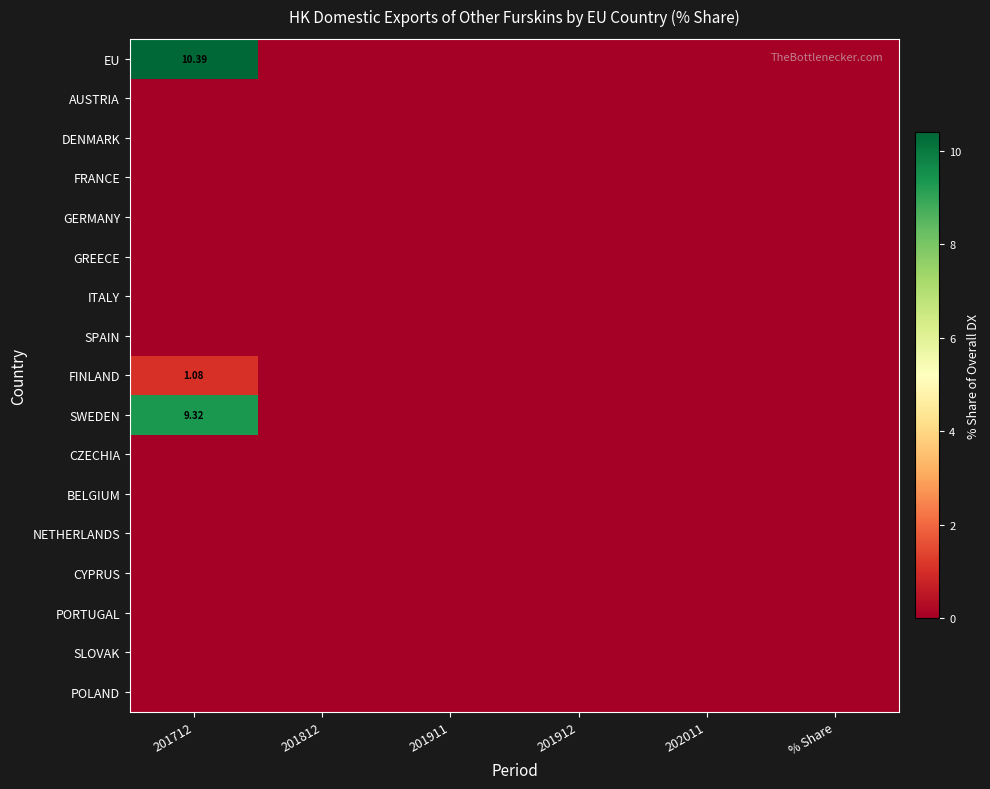

The value of SPAIN at 202011 is 0.0. True or false?

True